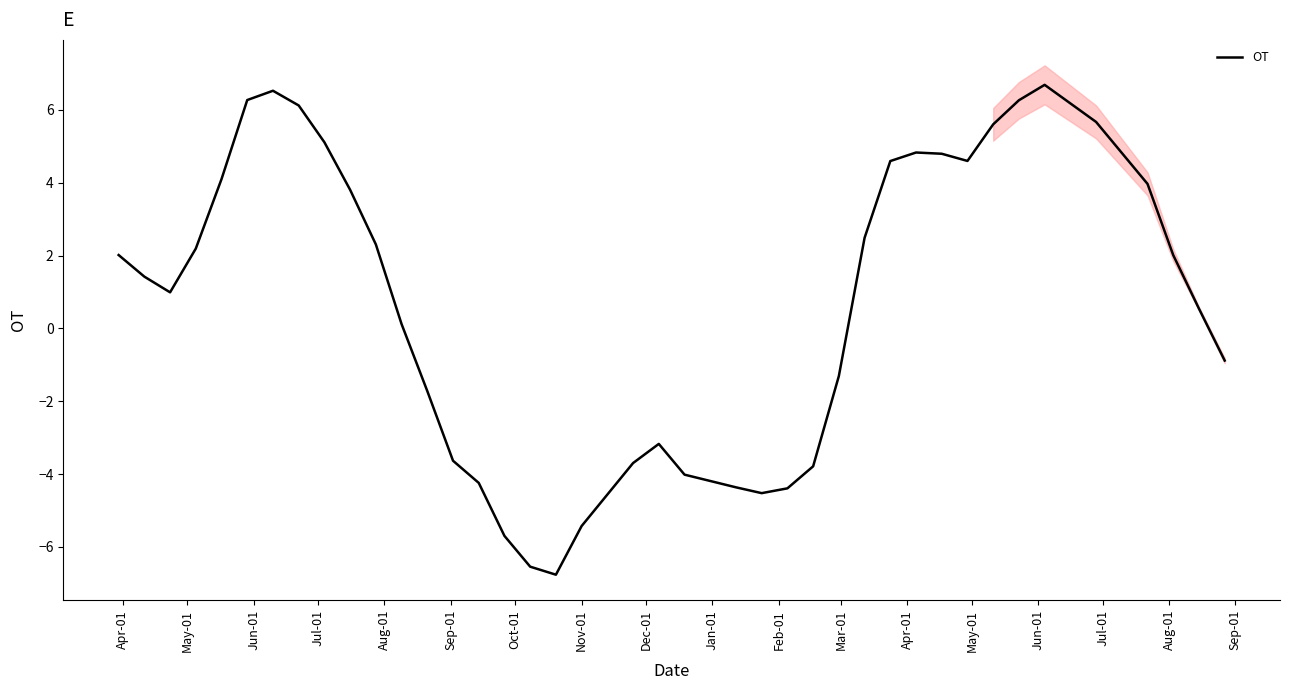

What is the lowest value of the OT series?

-6.8